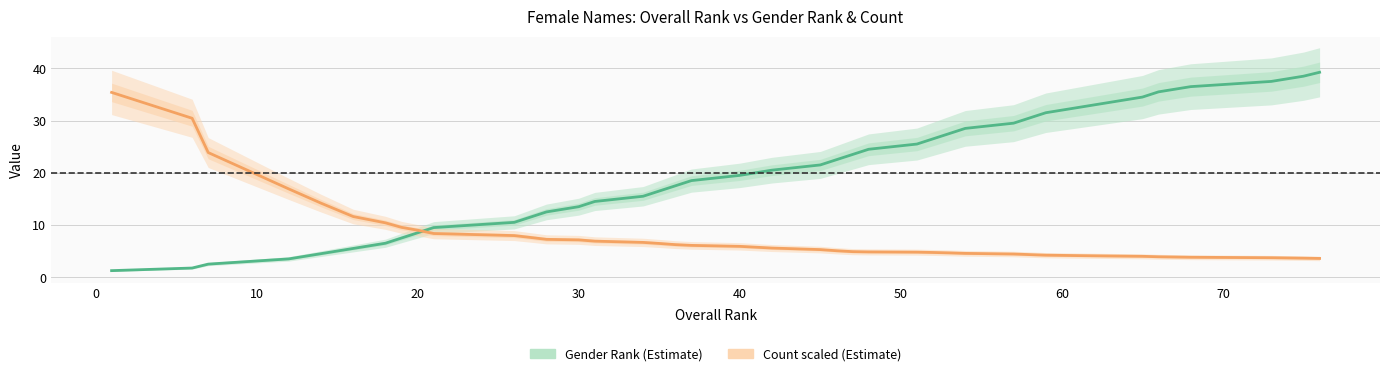

Reading left to right, what are all the values shown in this chart?

Gender Rank: 1.2	1.8	2.5	3.5	4.5	5.5	6.5	7.5	8.5	9.5	10.5	11.5	12.5	13.5	14.5	15.5	16.5	17.5	18.5	19.5	20.5	21.5	22.5	23.5	24.5	25.5	26.5	27.5	28.5	29.5	30.5	31.5	32.5	33.5	34.5	35.5	36.5	37.5	38.5	39.2
Count (scaled): 35.4	30.4	23.9	16.9	14.2	11.6	10.4	9.5	9.0	8.4	8.0	7.6	7.2	7.1	6.9	6.7	6.5	6.2	6.1	5.9	5.6	5.3	5.1	4.9	4.8	4.8	4.7	4.7	4.6	4.4	4.3	4.2	4.1	4.1	4.0	3.9	3.8	3.7	3.6	3.6